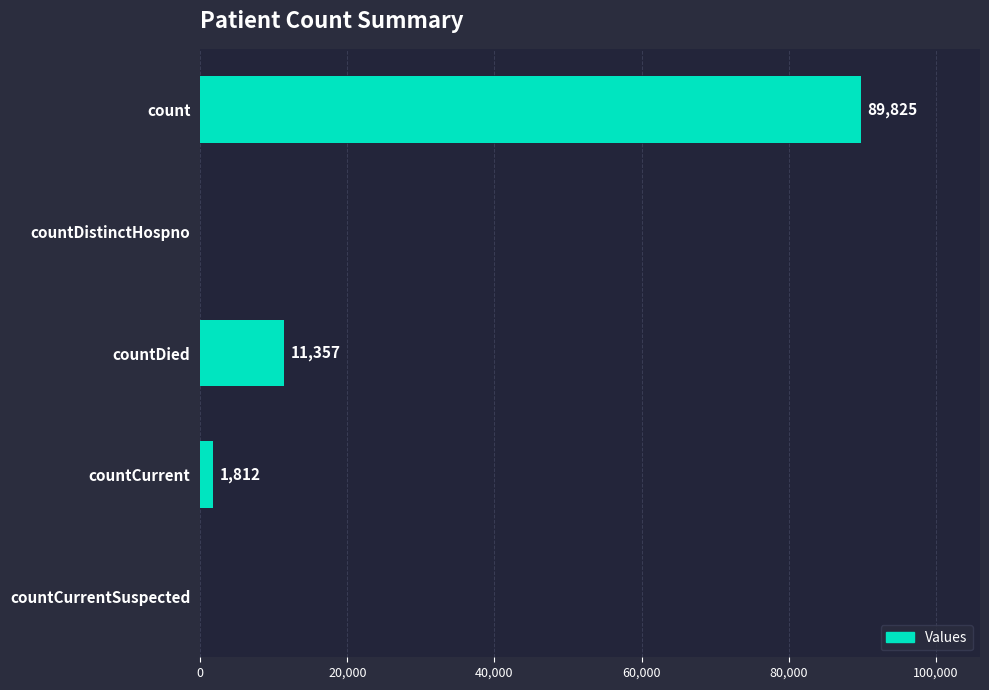

Reading bottom to top, extract all data points from this chart.

countCurrentSuspected=0	countCurrent=1812	countDied=11357	countDistinctHospno=0	count=89825